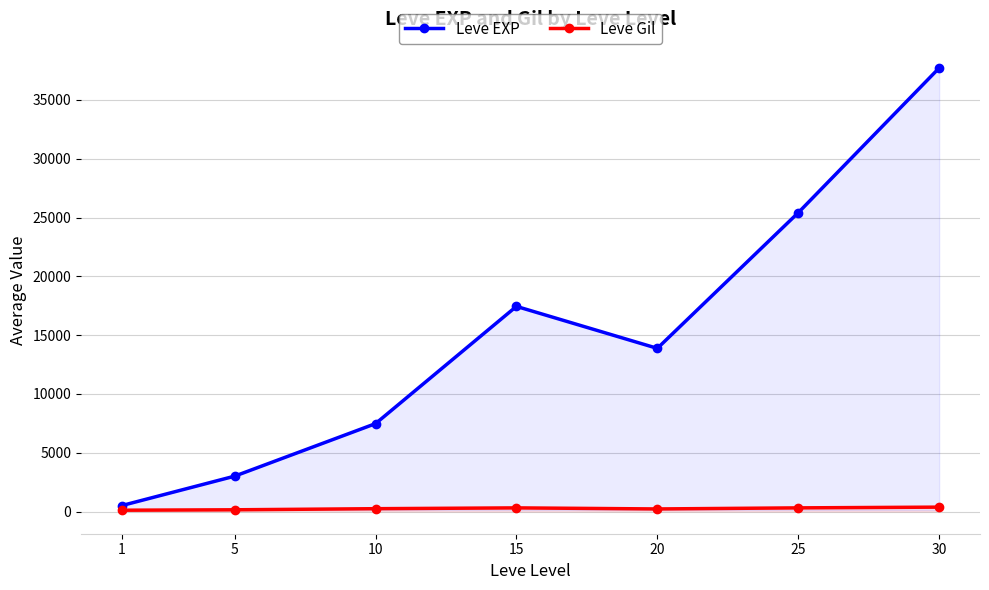

What value does the Leve Gil series have at 30?

375.2